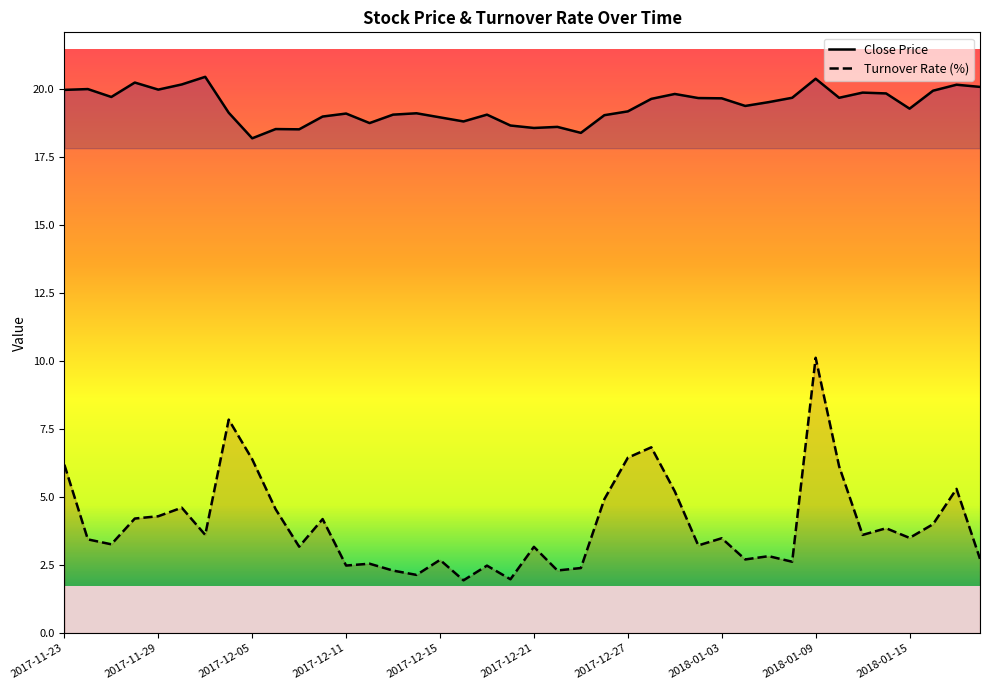

What is the sum of all close values?

775.8